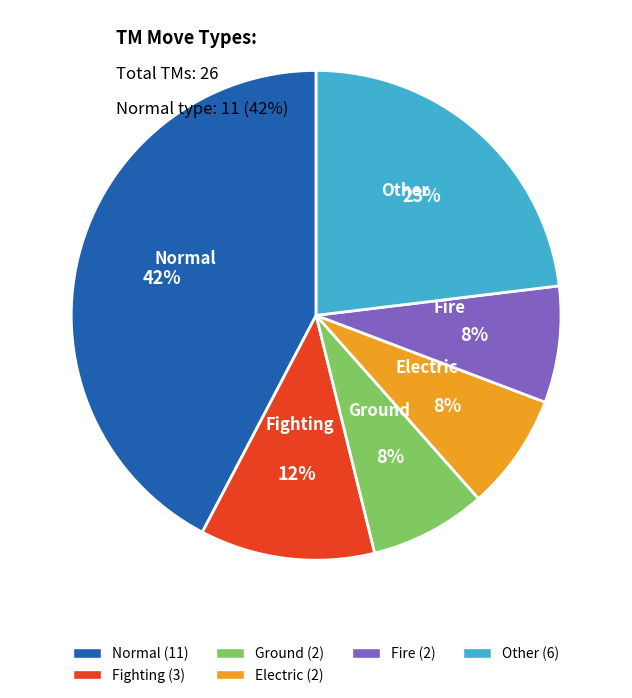

To the nearest percent, what is the average slice percentage?

17%